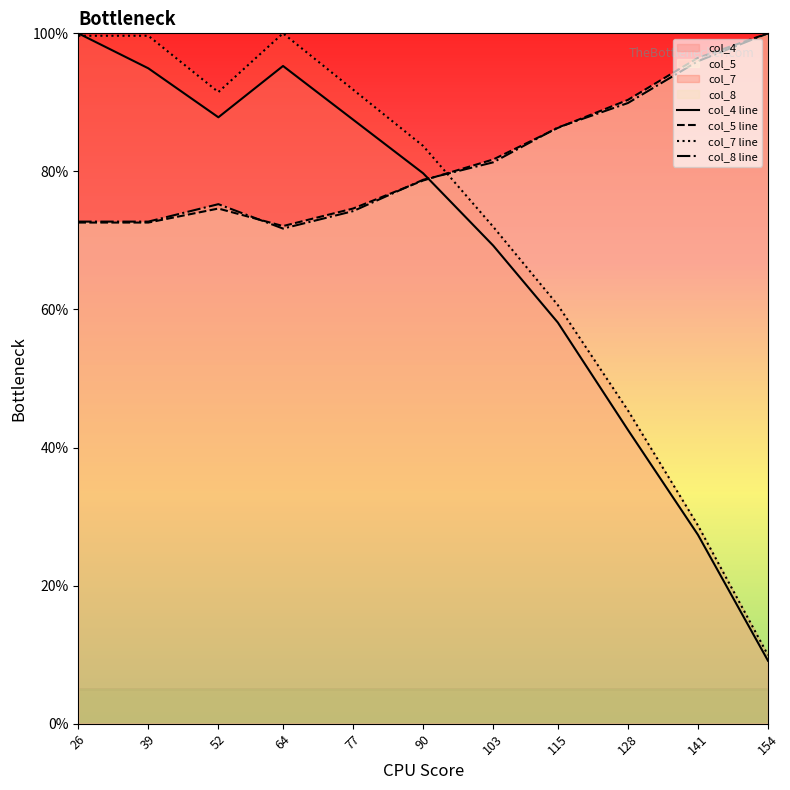

At which category is the sum across all series the highest?

26